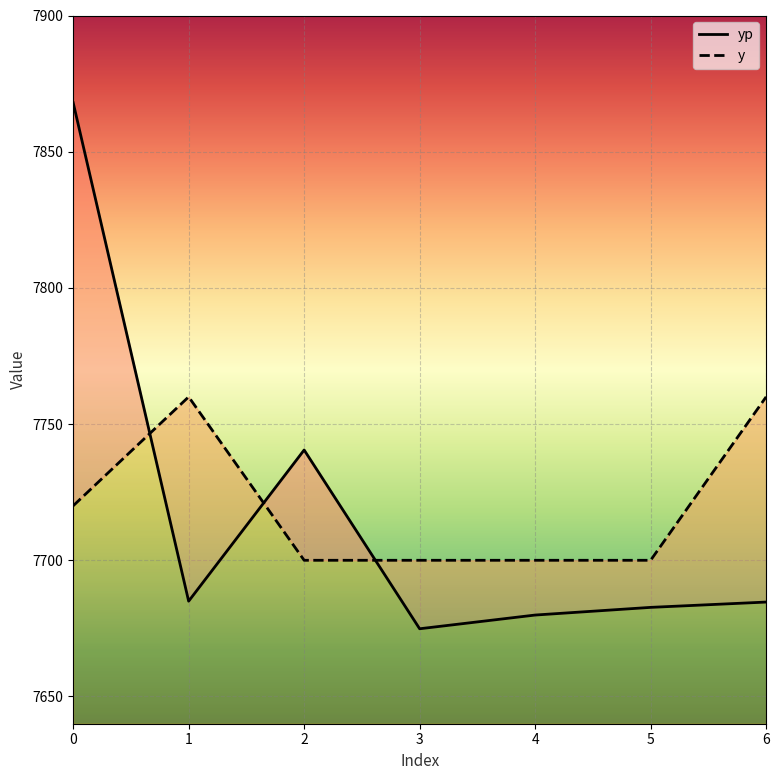

What is the value of the y point at the 3rd from the left?

7700.0